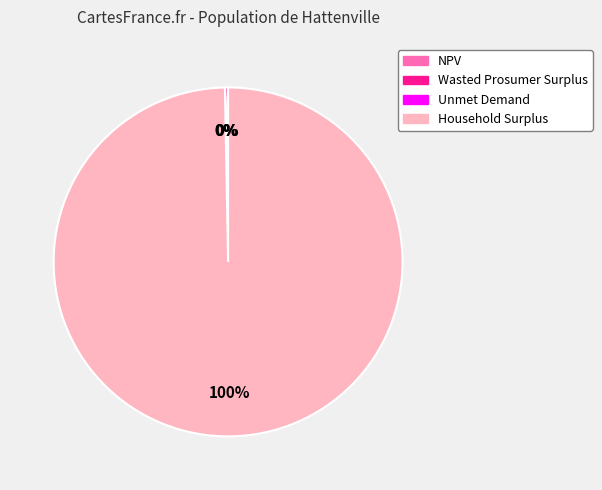

The Household Surplus slice represents 100% of the pie. True or false?

True